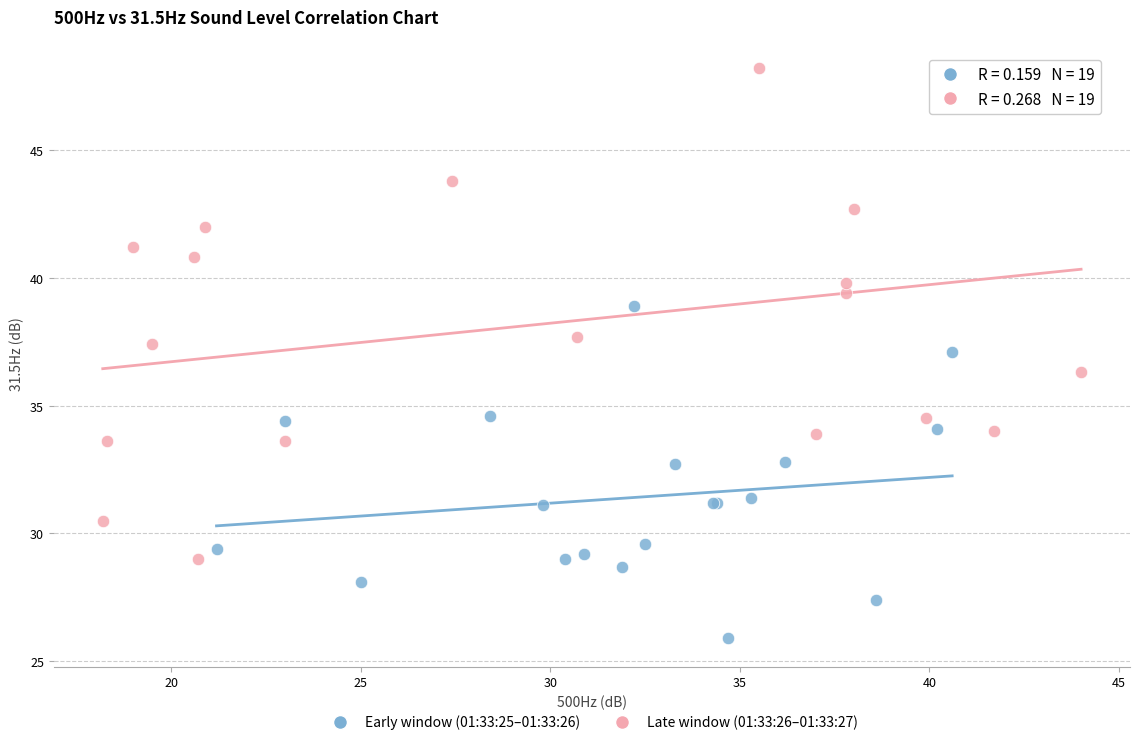

What are all the series names shown in the legend?

Early window (01:33:25–01:33:26), Late window (01:33:26–01:33:27)